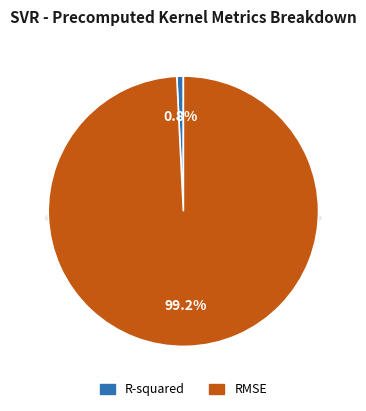

How many slices are in this pie chart?

2